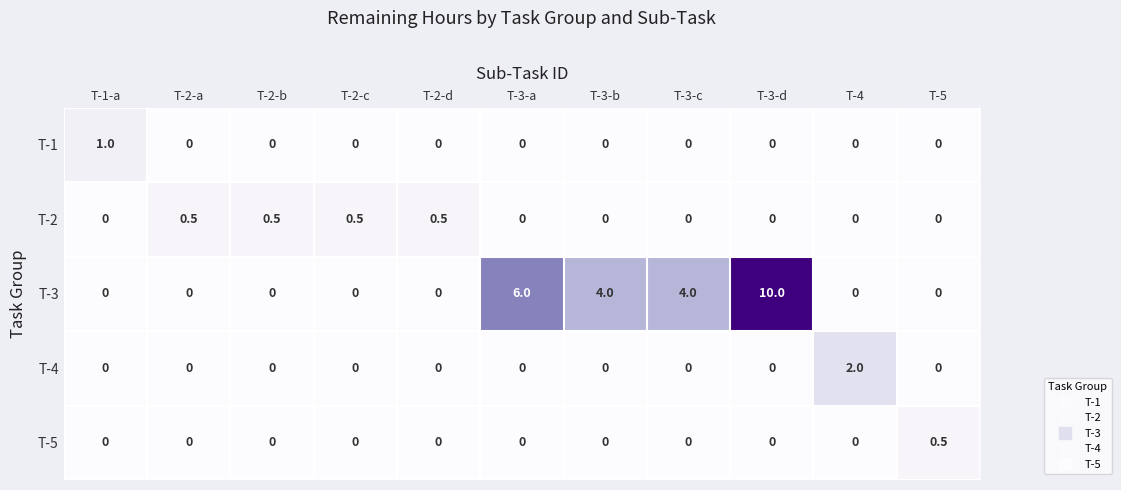

What is the total value across all series at T-4?

2.0